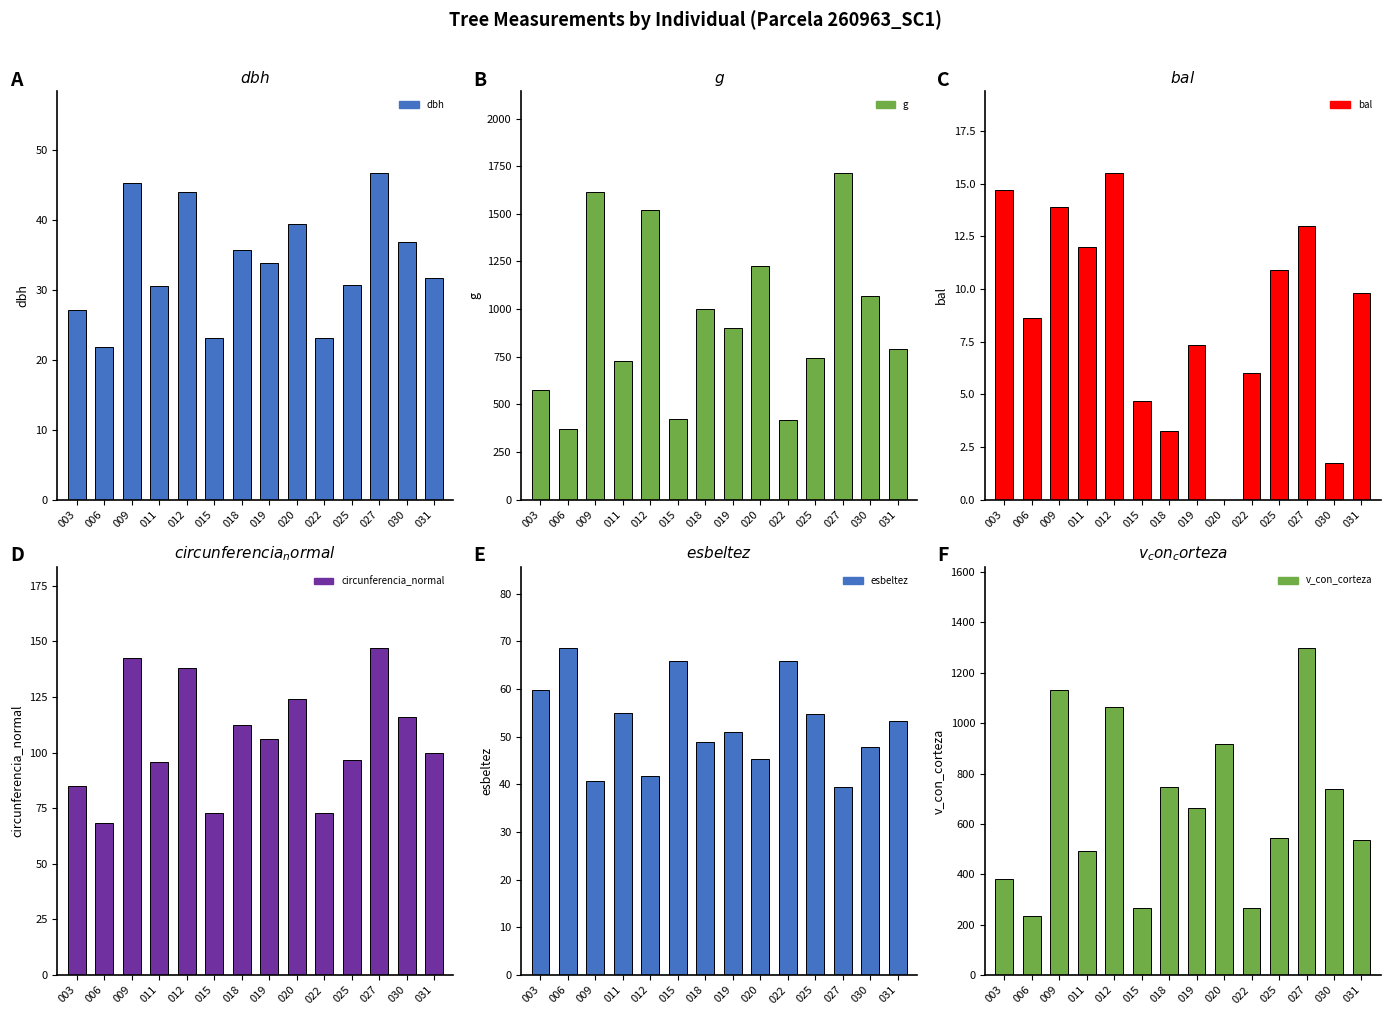

Reading left to right, transcribe all the data shown in this chart.

dbh: 003=27.1	006=21.8	009=45.3	011=30.5	012=44.0	015=23.2	018=35.7	019=33.8	020=39.5	022=23.1	025=30.8	027=46.7	030=36.9	031=31.8
g: 003=575.4	006=372.8	009=1612.9	011=729.8	012=1519.1	015=421.9	018=1002.9	019=898.5	020=1224.3	022=419.7	025=742.9	027=1715.1	030=1069.3	031=791.5
bal: 003=14.7	006=8.6	009=13.9	011=12.0	012=15.5	015=4.7	018=3.2	019=7.3	020=0.0	022=6.0	025=10.9	027=13.0	030=1.7	031=9.8
circunferencia_normal: 003=85.0	006=68.5	009=142.4	011=95.8	012=138.2	015=72.8	018=112.3	019=106.3	020=124.0	022=72.6	025=96.6	027=146.8	030=115.9	031=99.7
esbeltez: 003=59.7	006=68.5	009=40.7	011=54.9	012=41.7	015=65.8	018=48.9	019=51.0	020=45.2	022=65.8	025=54.7	027=39.5	030=47.8	031=53.4
v_con_corteza: 003=379.5	006=233.8	009=1132.9	011=490.5	012=1064.0	015=268.0	018=746.0	019=664.8	020=917.8	022=266.2	025=543.7	027=1296.4	030=738.4	031=535.2